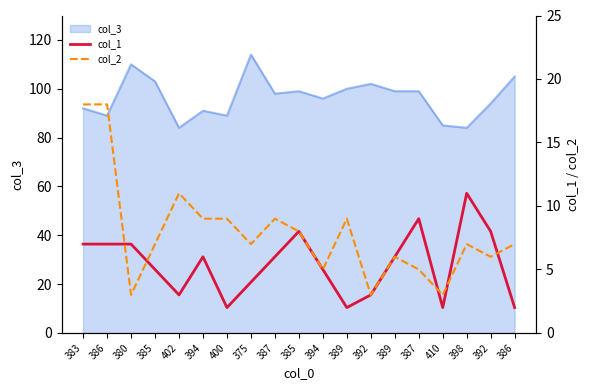

How many data points in col_1 are less than 6?

9